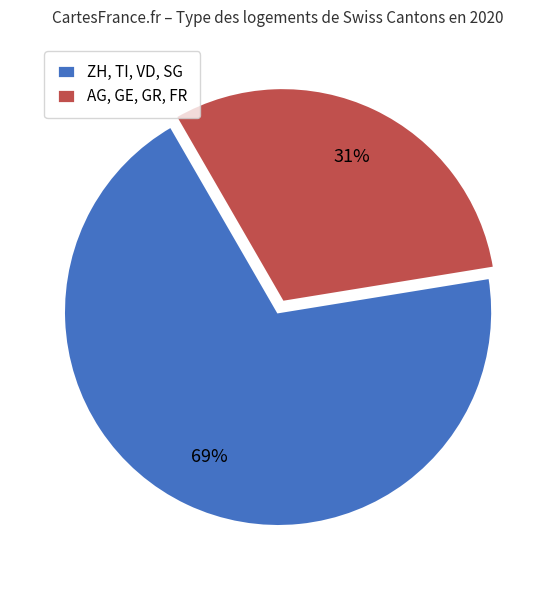

Which category has the smallest portion of the pie?

AG, GE, GR, FR